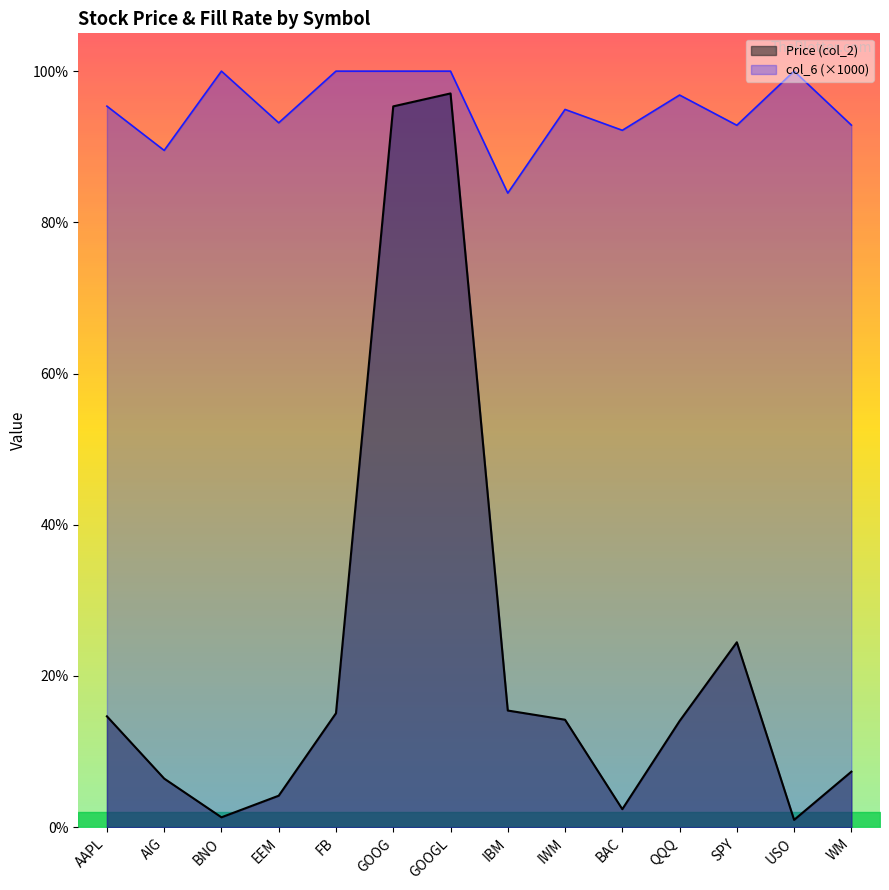

How many interior local valleys does the Price (col_2) series have?

3